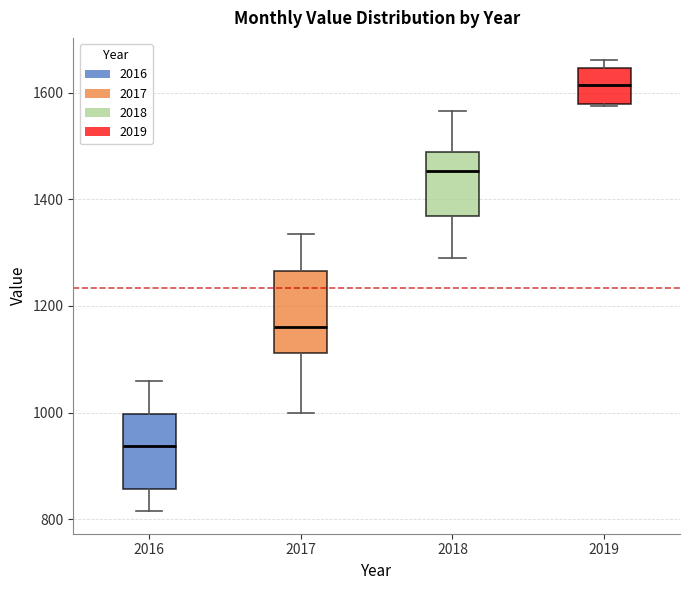

Reading left to right, transcribe this box plot: for each box, give where its median line is, the range the box spans, and where its two whiskers end, as read against the y-axis. The values are not printed on the chart, so give them approximately, as read against the axis.

2016: median 940, box 860 to 1000, whiskers 820 to 1060
2017: median 1160, box 1120 to 1260, whiskers 1000 to 1340
2018: median 1460, box 1360 to 1480, whiskers 1280 to 1560
2019: median 1620, box 1580 to 1640, whiskers 1580 to 1660